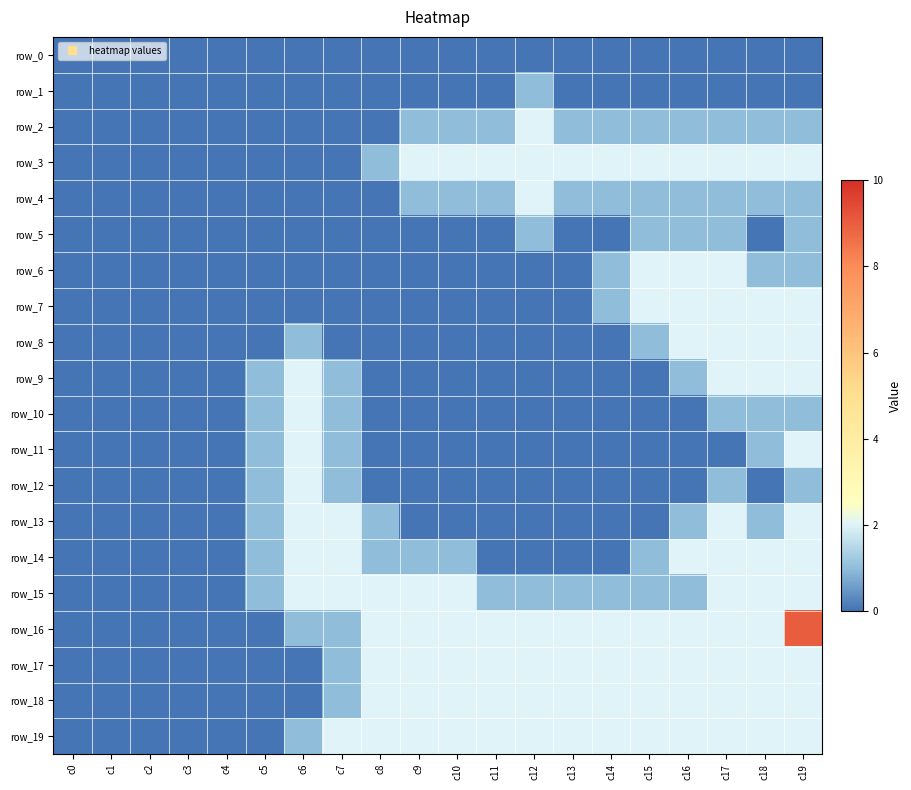

What value does the row_10 series have at c5?

1